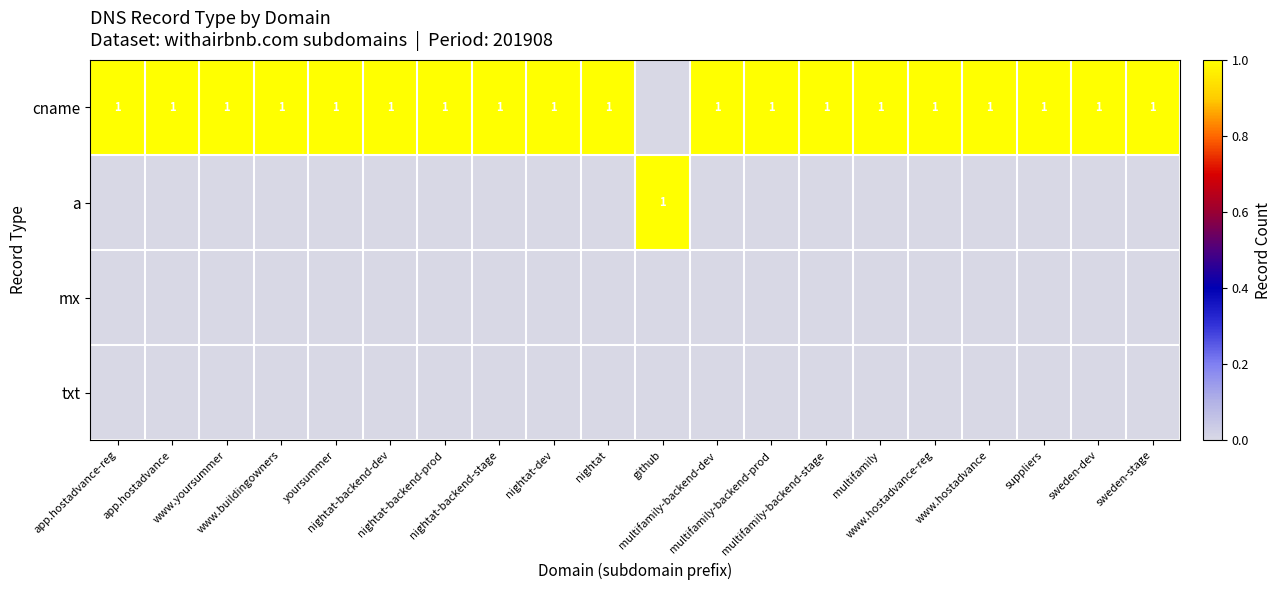

At how many categories does at least one series exceed 0?

20